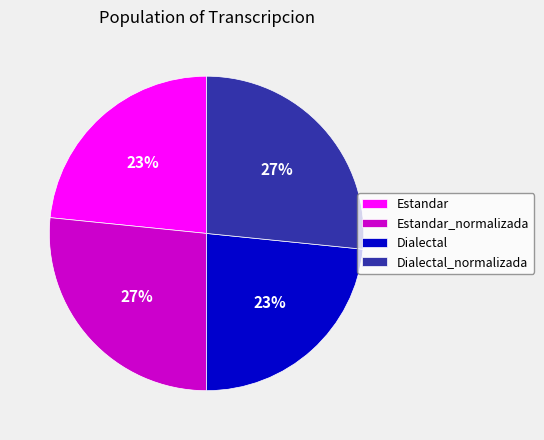

To the nearest percent, what portion does Dialectal represent?

23%